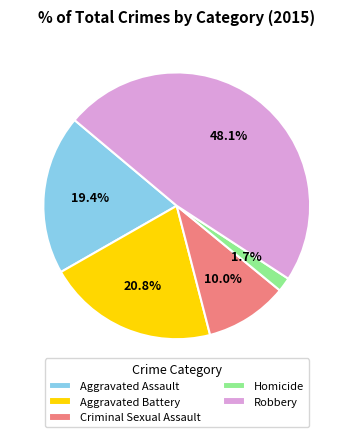

What is the smallest slice in the pie chart?

Homicide